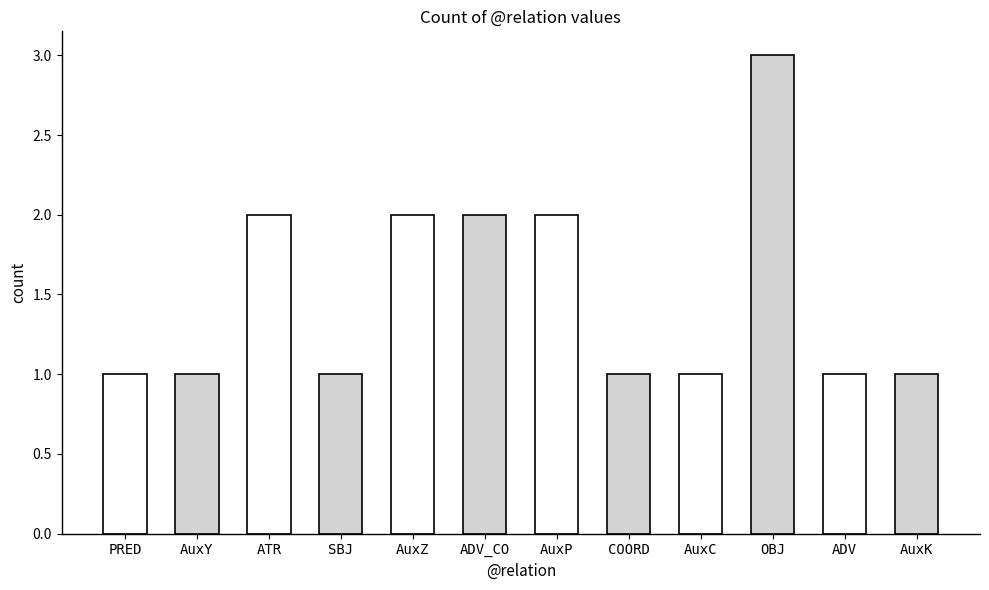

Approximately how many times larger is the value at ADV_CO compared to AuxP?

1.0